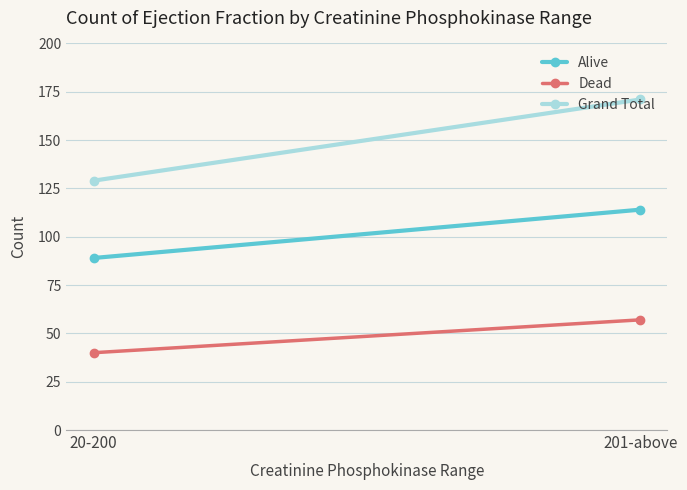

Which category has the highest value across all series?

201-above